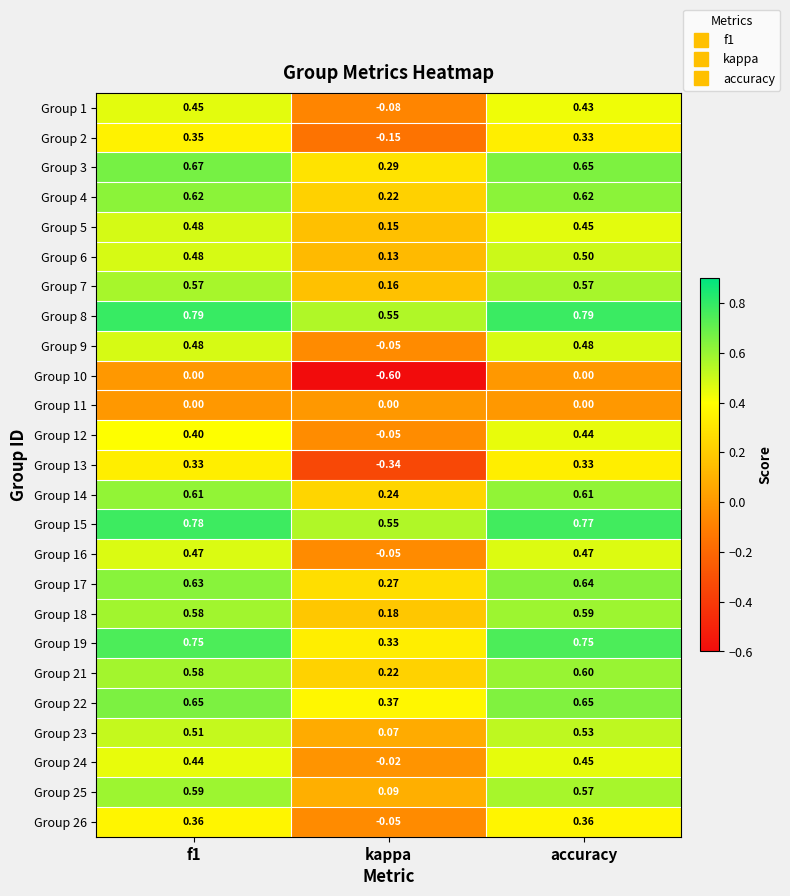

Which label corresponds to the smallest value in the chart?

kappa